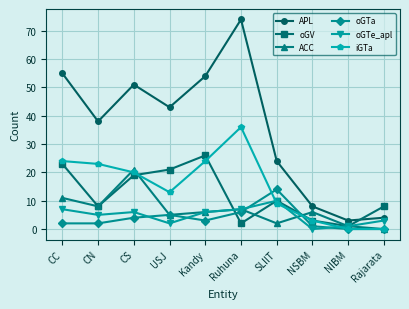

Reading left to right, what are all the values shown in this chart?

APL: CC=55	CN=38	CS=51	USJ=43	Kandy=54	Ruhuna=74	SLIIT=24	NSBM=8	NIBM=3	Rajarata=4
oGV: CC=23	CN=8	CS=19	USJ=21	Kandy=26	Ruhuna=2	SLIIT=10	NSBM=3	NIBM=1	Rajarata=8
ACC: CC=11	CN=8	CS=21	USJ=5	Kandy=6	Ruhuna=7	SLIIT=2	NSBM=6	NIBM=1	Rajarata=0
oGTa: CC=2	CN=2	CS=4	USJ=5	Kandy=3	Ruhuna=6	SLIIT=14	NSBM=1	NIBM=0	Rajarata=0
oGTe_apl: CC=7	CN=5	CS=6	USJ=2	Kandy=6	Ruhuna=7	SLIIT=10	NSBM=0	NIBM=1	Rajarata=3
iGTa: CC=24	CN=23	CS=20	USJ=13	Kandy=24	Ruhuna=36	SLIIT=9	NSBM=3	NIBM=0	Rajarata=0